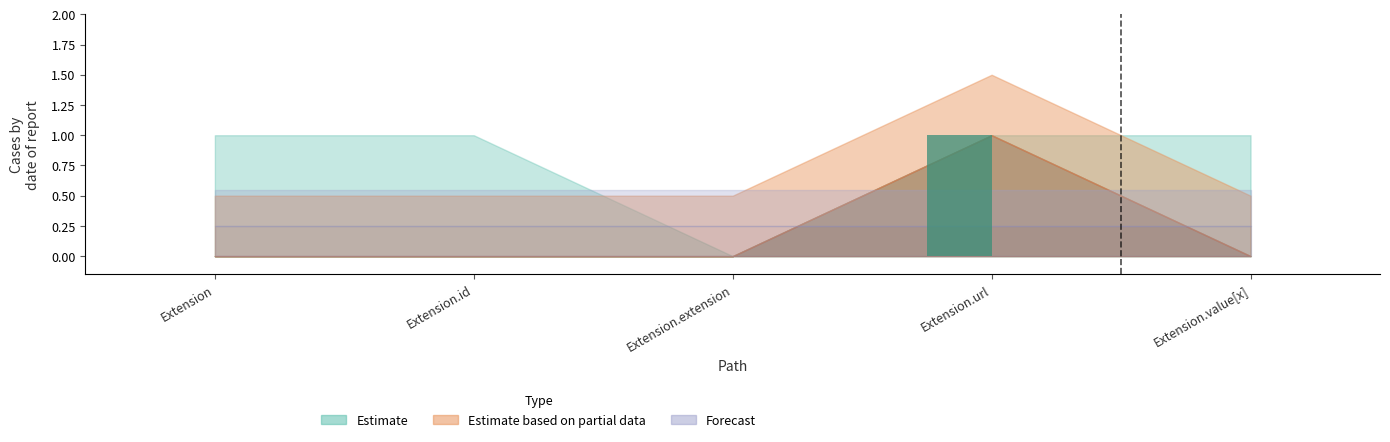

Is it true that the value at Extension.value[x] is 0?

True